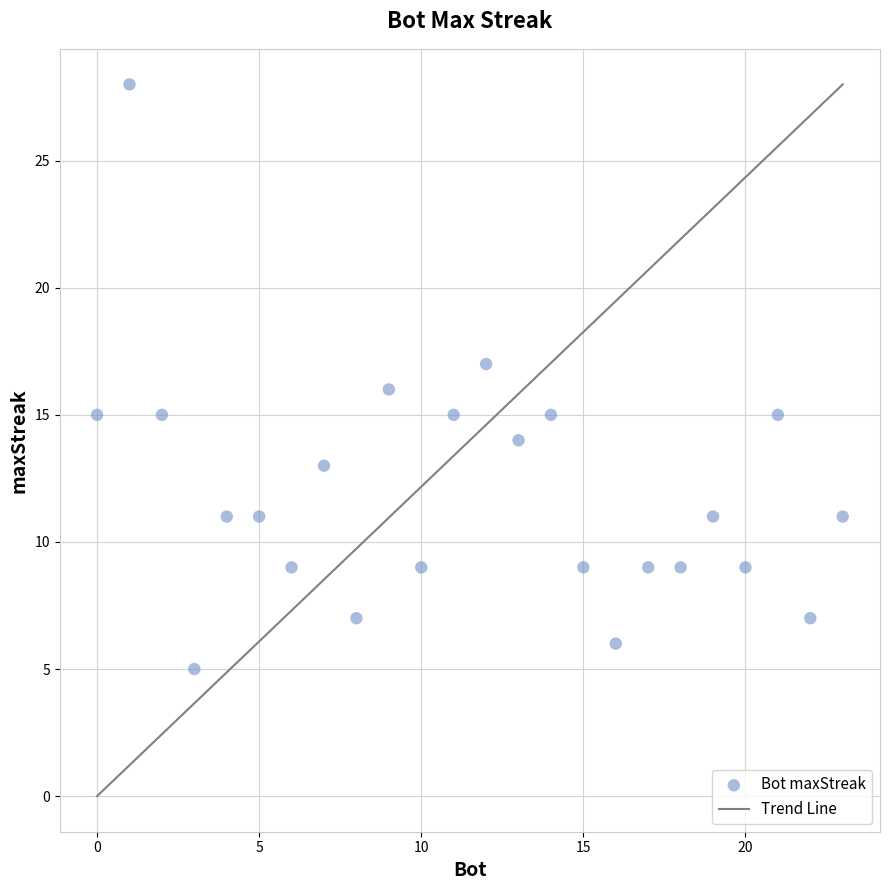

What is the range of X values (max minus min)?

23